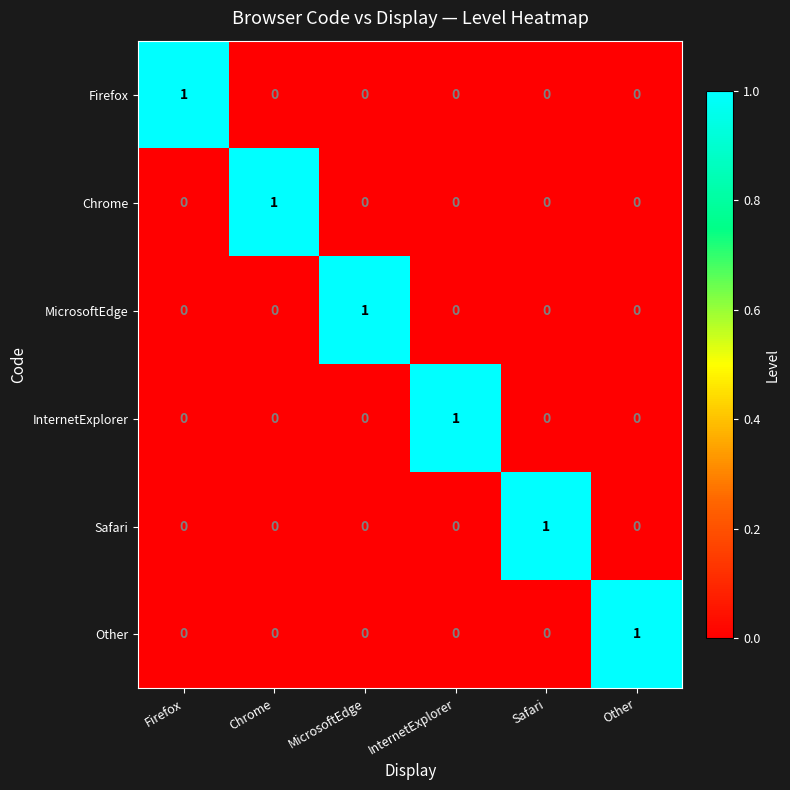

At how many categories does at least one series exceed 0?

6